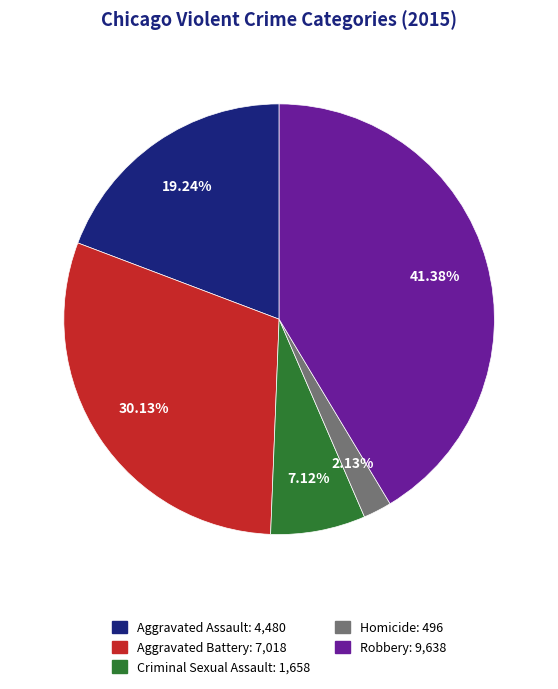

What portion of the pie excludes Criminal Sexual Assault?

92.9%